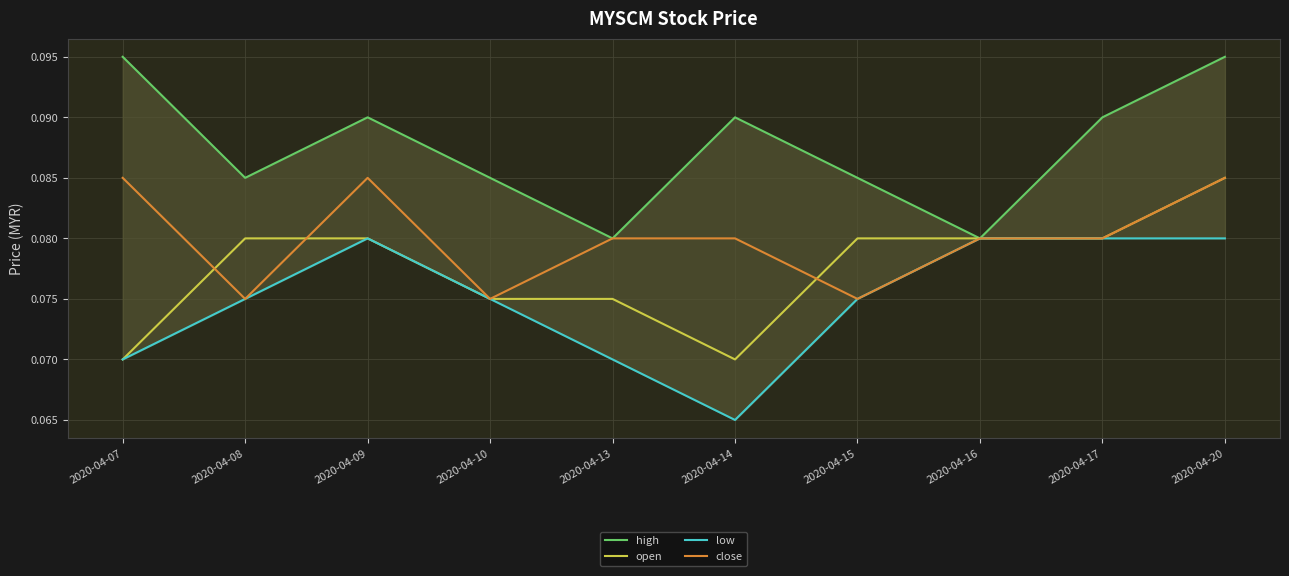

At which category does high reach its first local peak?

2020-04-09